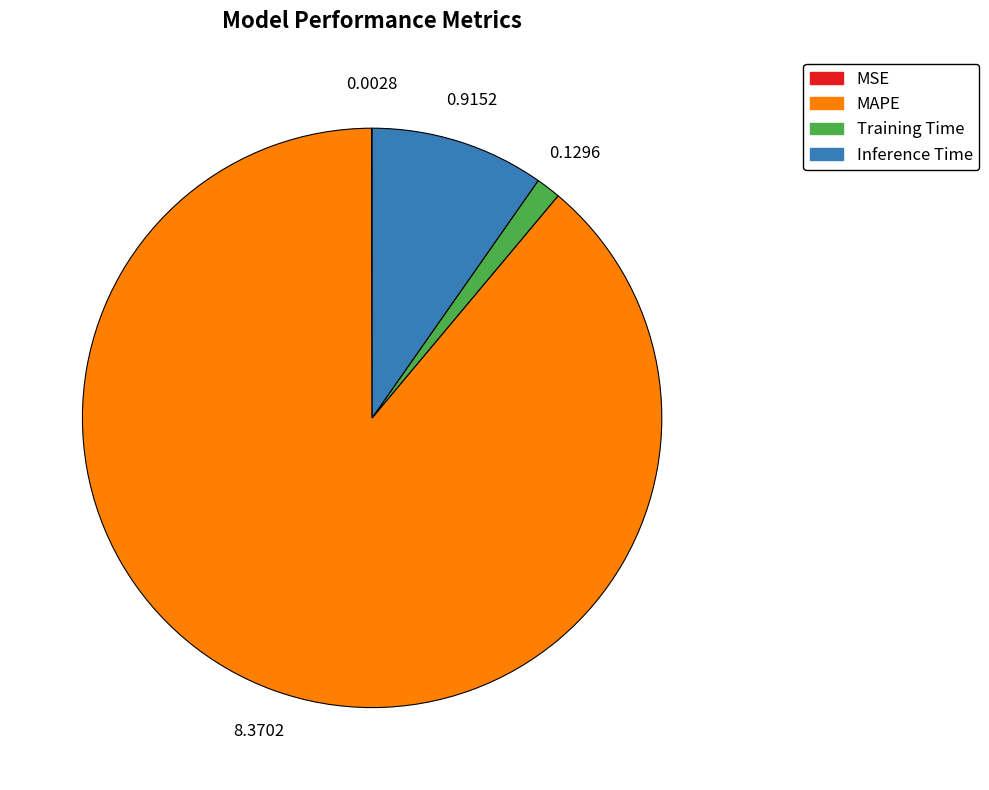

What is the majority slice?

MAPE